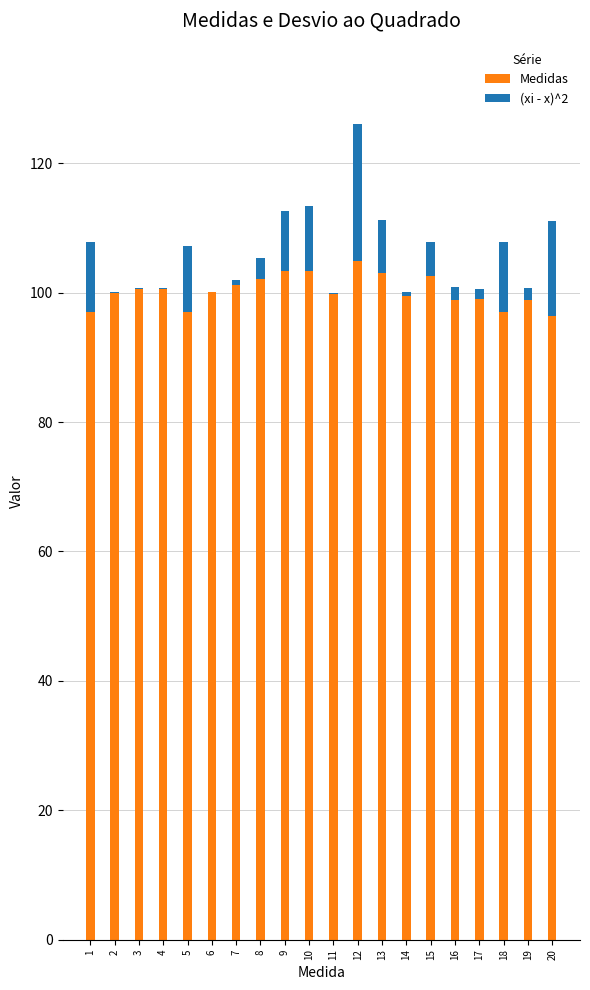

What is the sum of all Medidas values?

2005.0